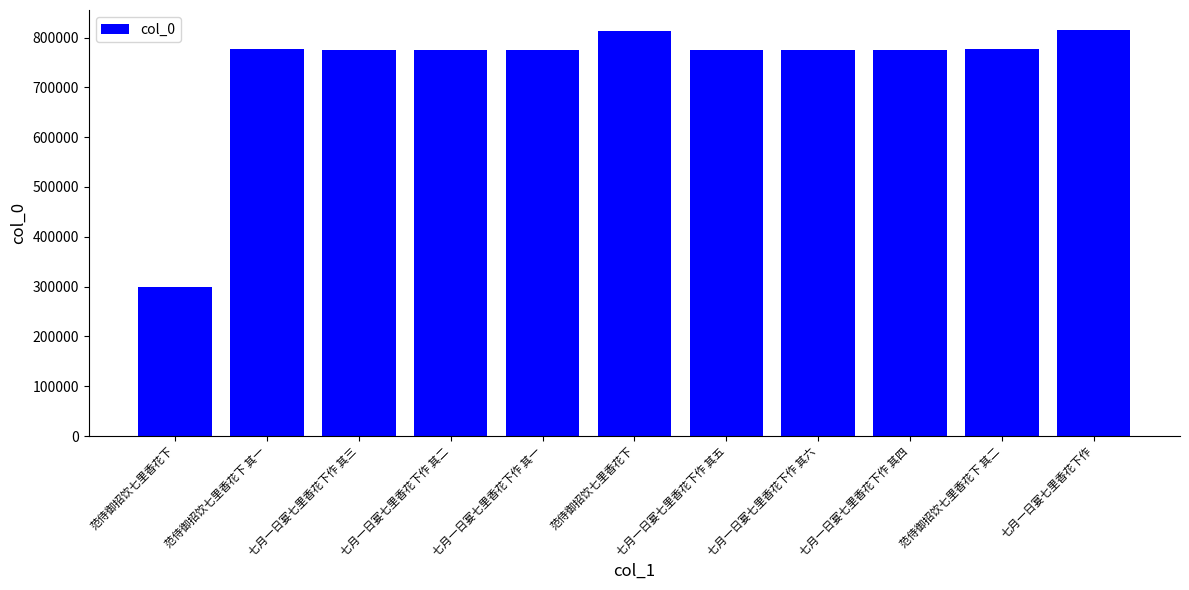

What is the difference between the maximum and second lowest values?

38960